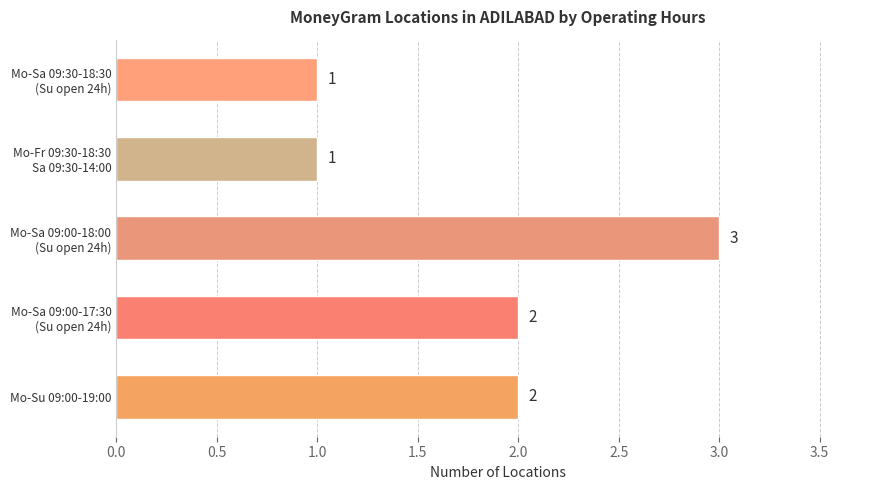

The chart shows a value of 1 at Mo-Su 09:00-19:00. True or false?

False